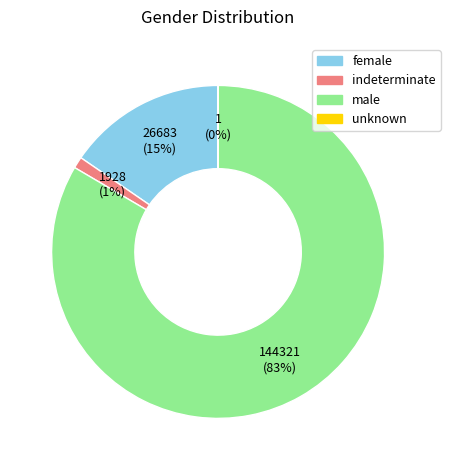

To the nearest percent, what percentage of the pie is female?

15%